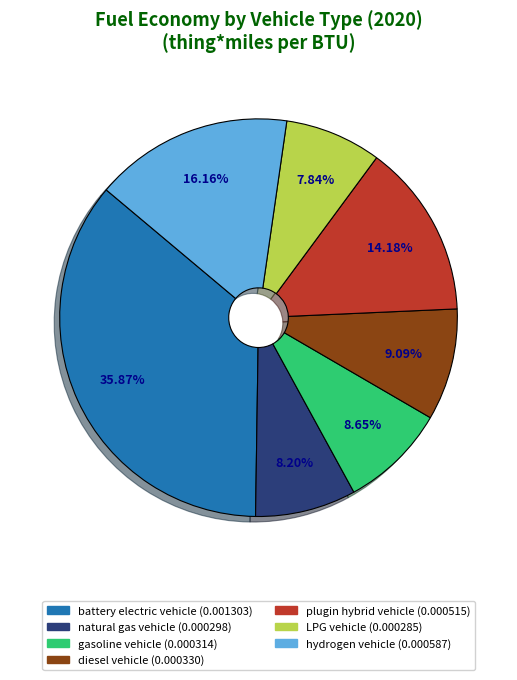

Is there a majority slice in this chart?

No